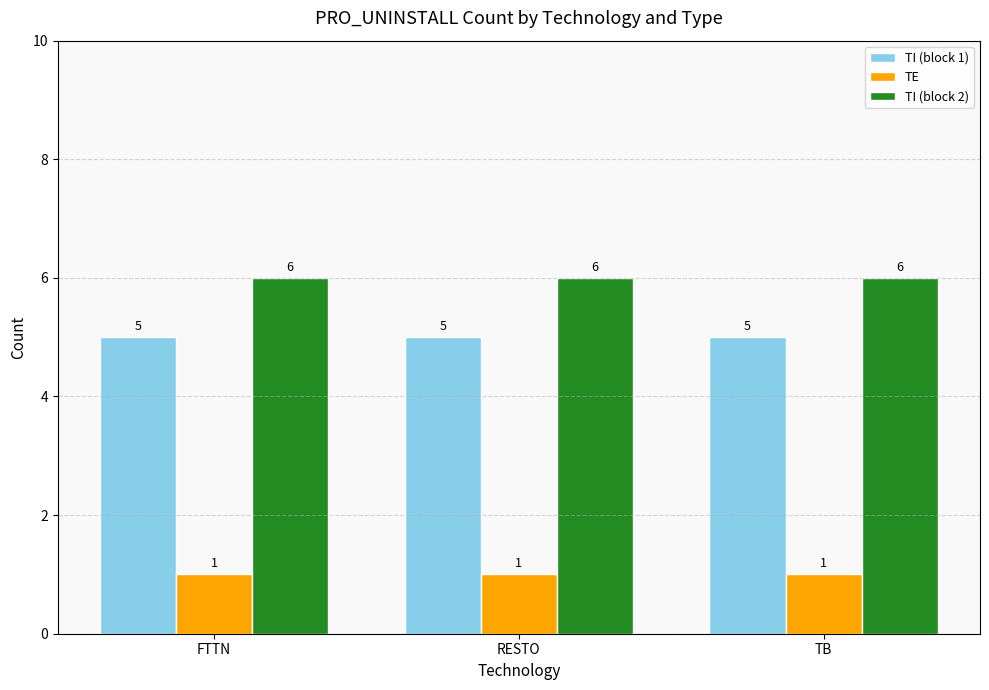

Rank the series at TB from highest to lowest value.

TI (block 2), TI (block 1), TE